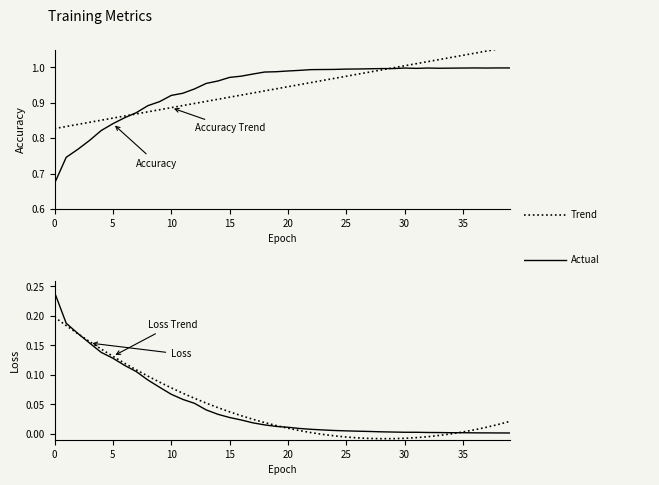

The value of Accuracy at 35 is 1.4. True or false?

False